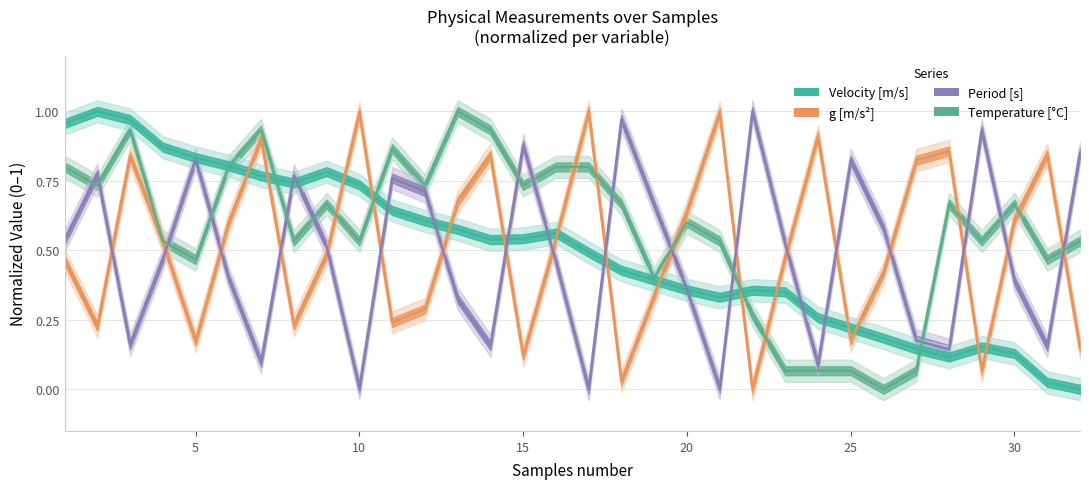

Which series changed the most between 11 and 24?

Temperature [C]